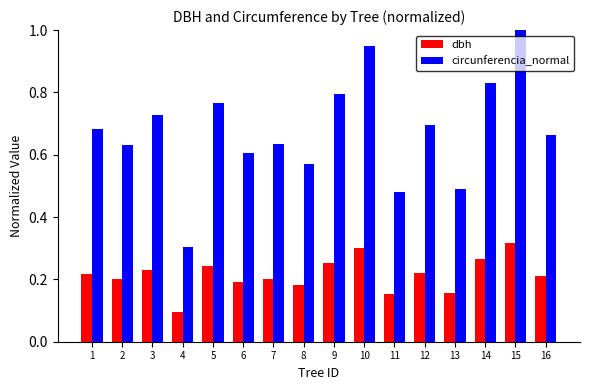

Which series has the largest total across all categories?

circunferencia_normal